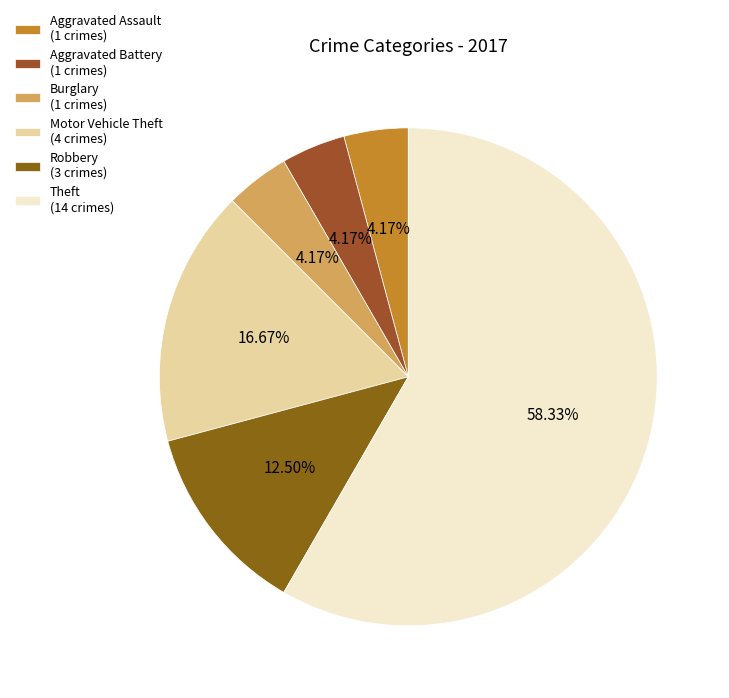

How many segments does this pie chart have?

6